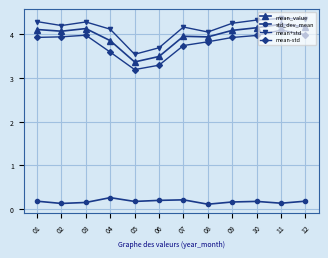

What is the difference between the maximum and minimum values in the mean-std series?

0.9